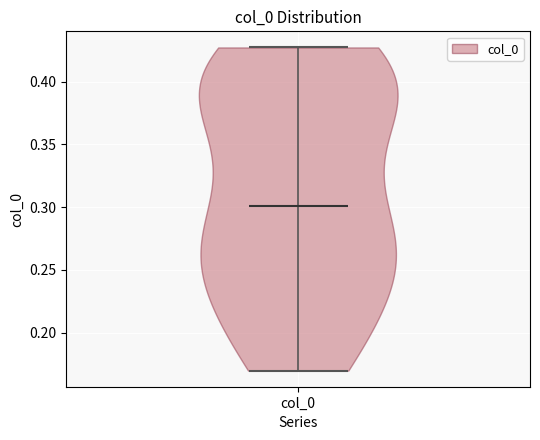

Read this violin plot against the y-axis: where its median line is, and the lowest and highest points the violin reaches. The values are not printed on the chart, so give them approximately, as read against the axis.

median line 0.300, lowest point 0.170, highest point 0.425